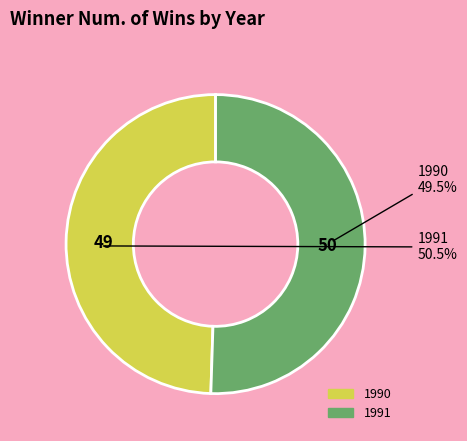

Which has a higher value, 1991 or 1990?

1991